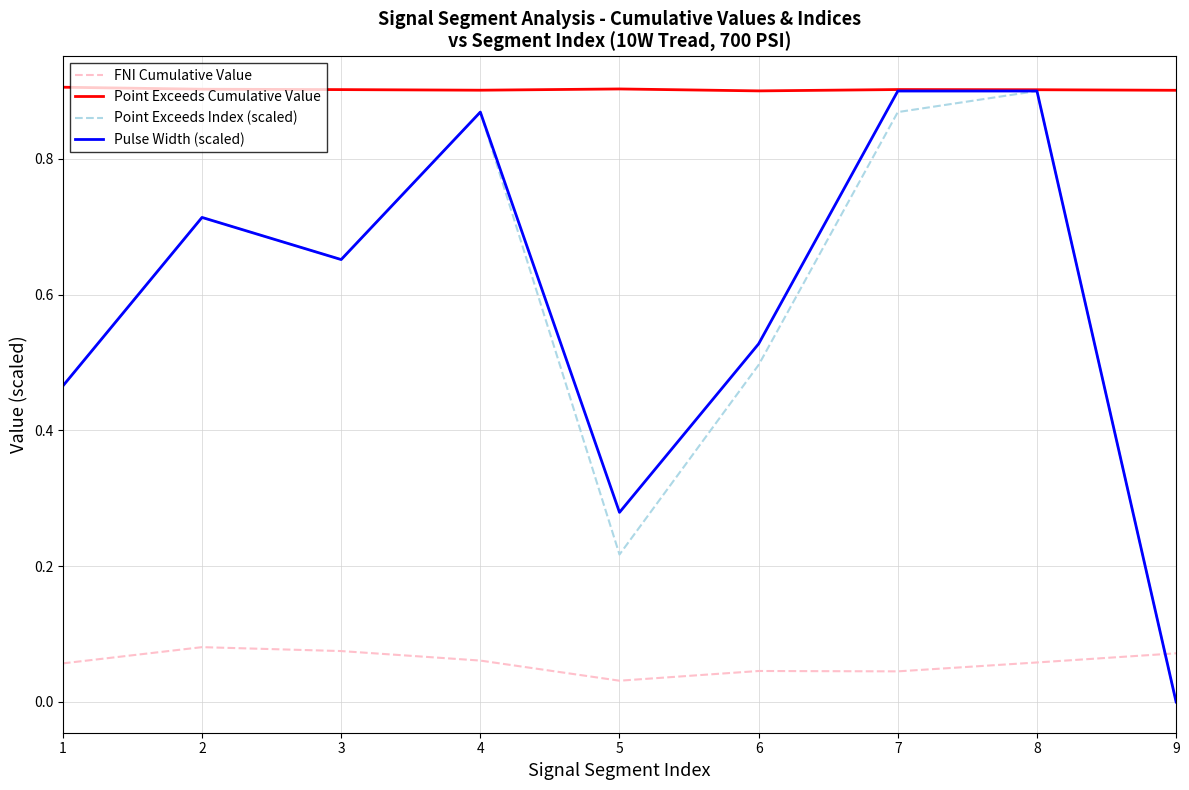

True or false: Point Exceeds Cumulative Value and FNI Cumulative Value cross at least once.

False